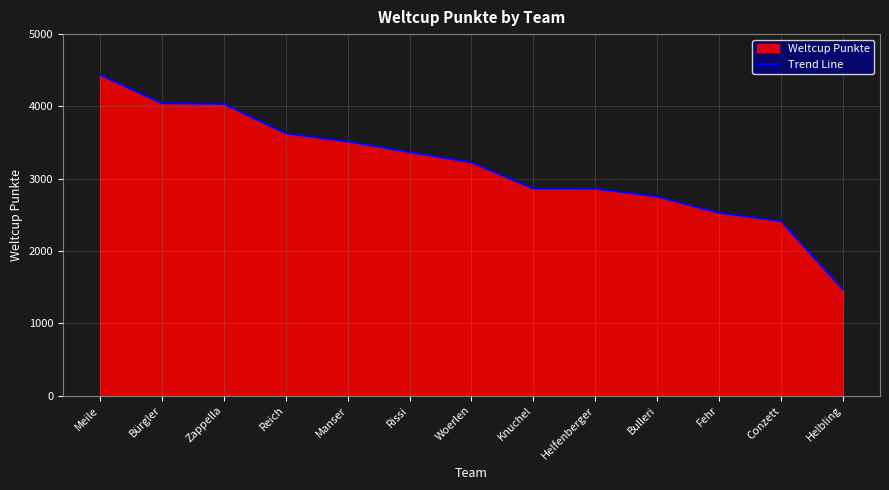

What is the difference between the second highest and minimum values?

2577